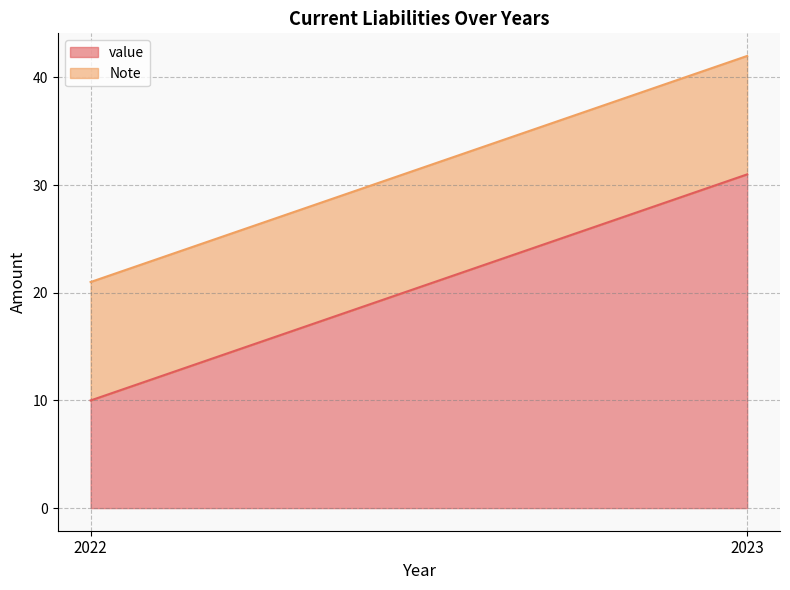

List the labels in order of Note value, largest first.

2022, 2023